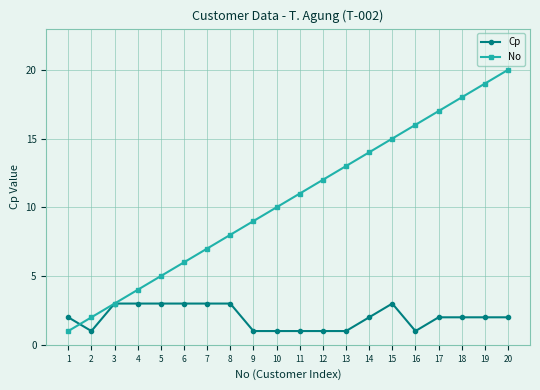

How many values in the No series are below 11?

10